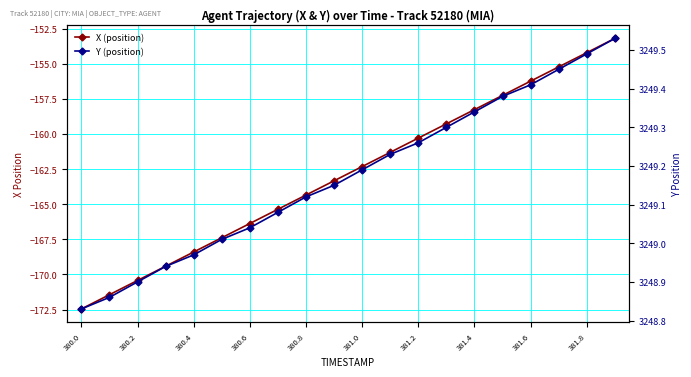

At how many categories does at least one series exceed 2234?

20